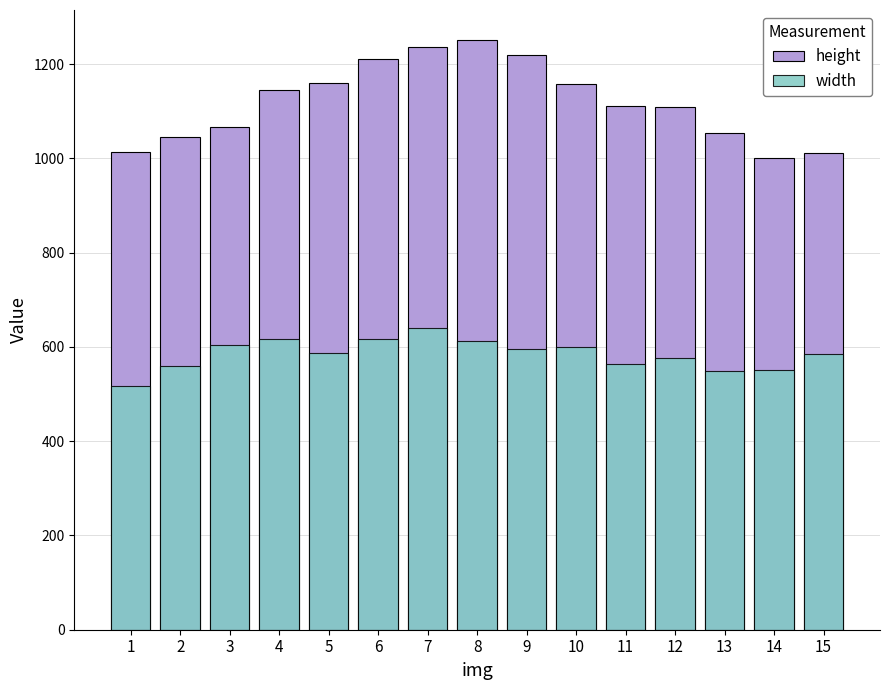

Rank the series by their maximum value, from lowest to highest.

width, height